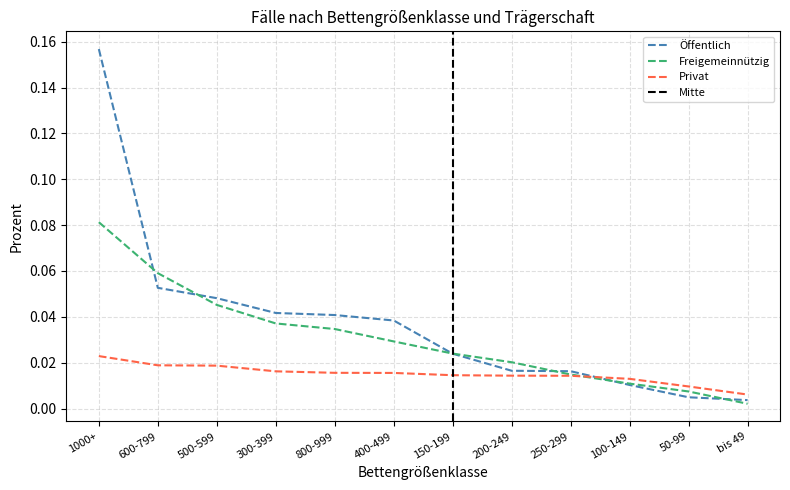

Which has a higher value, 150-199 or 200-249?

150-199